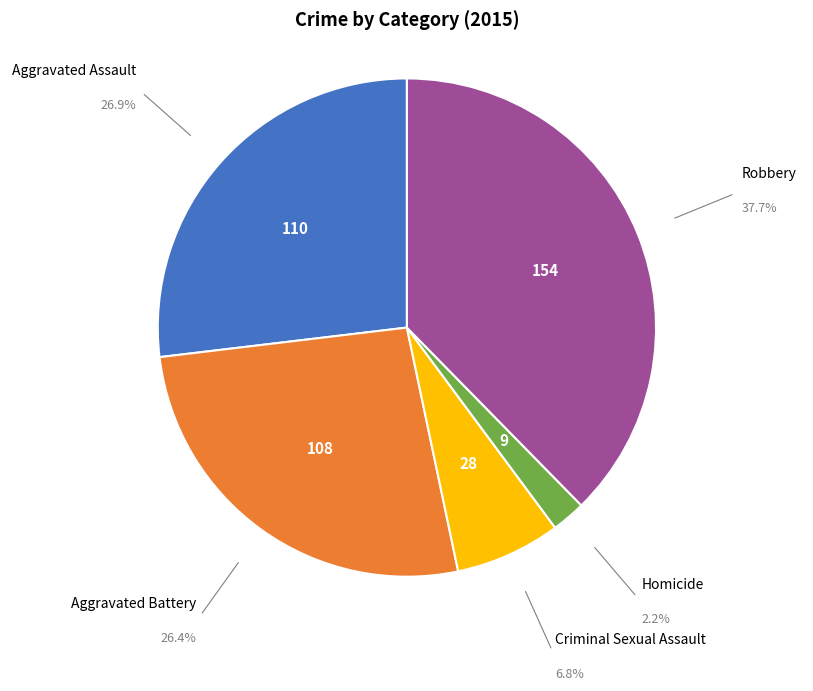

Count the number of slices in the pie.

5